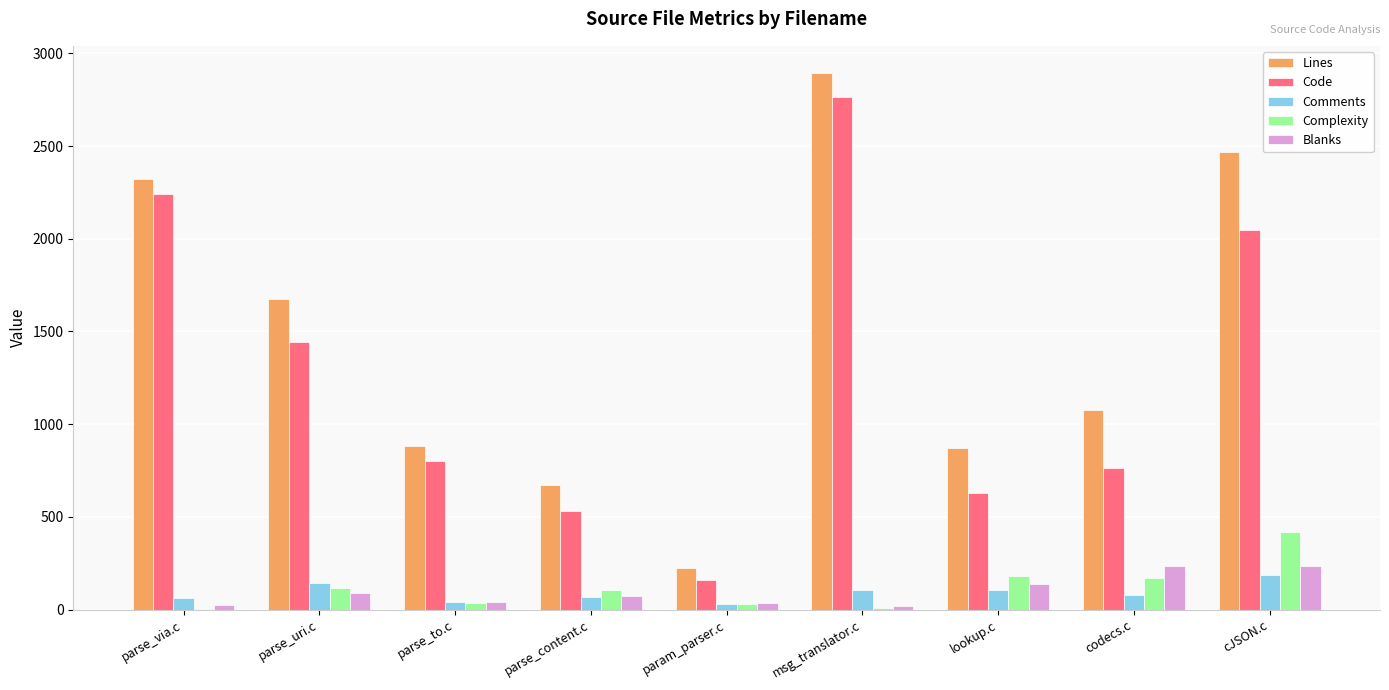

What is the total value across all series at lookup.c?

1927